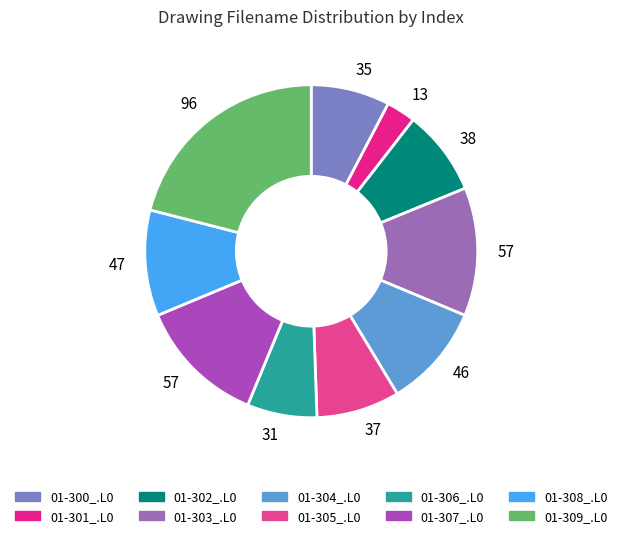

How many segments does this pie chart have?

10